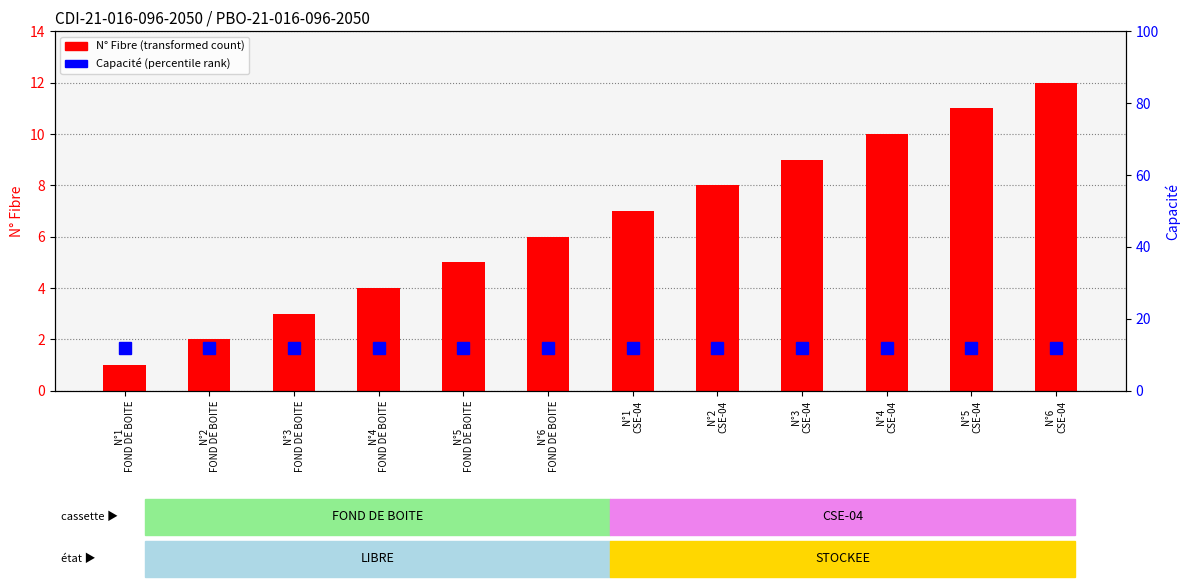

What is the difference between the N° Fibre values at N°3
CSE-04 and N°3
FOND DE BOITE?

6